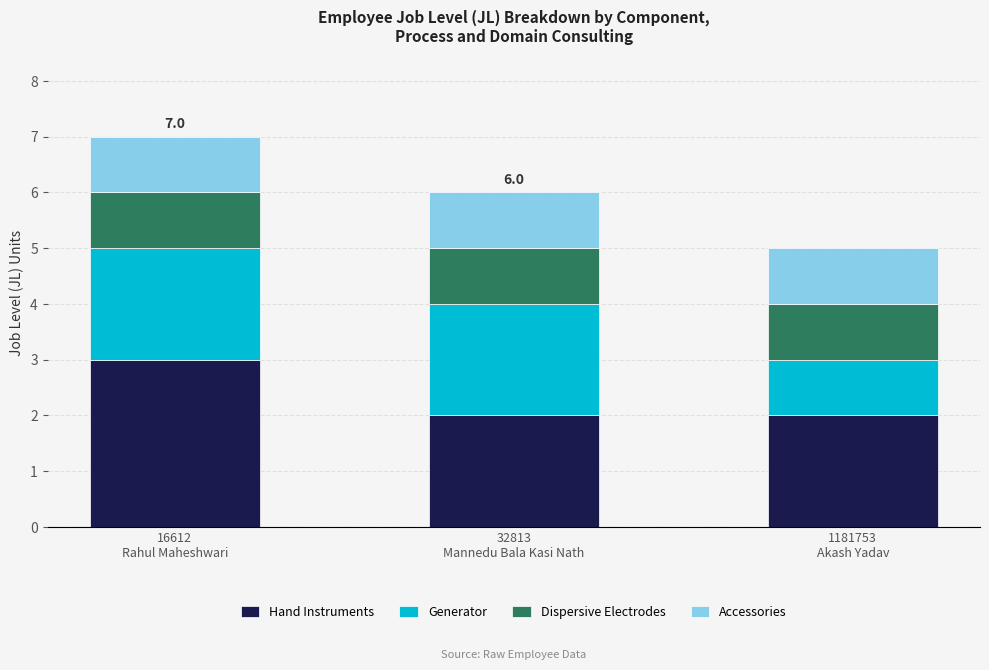

What is the maximum value for Hand Instruments?

3